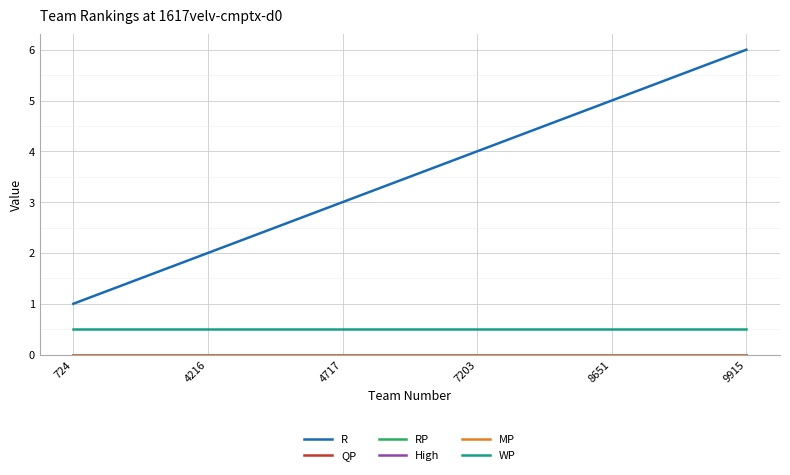

What is the spread (max minus min) of values at 9915?

6.0